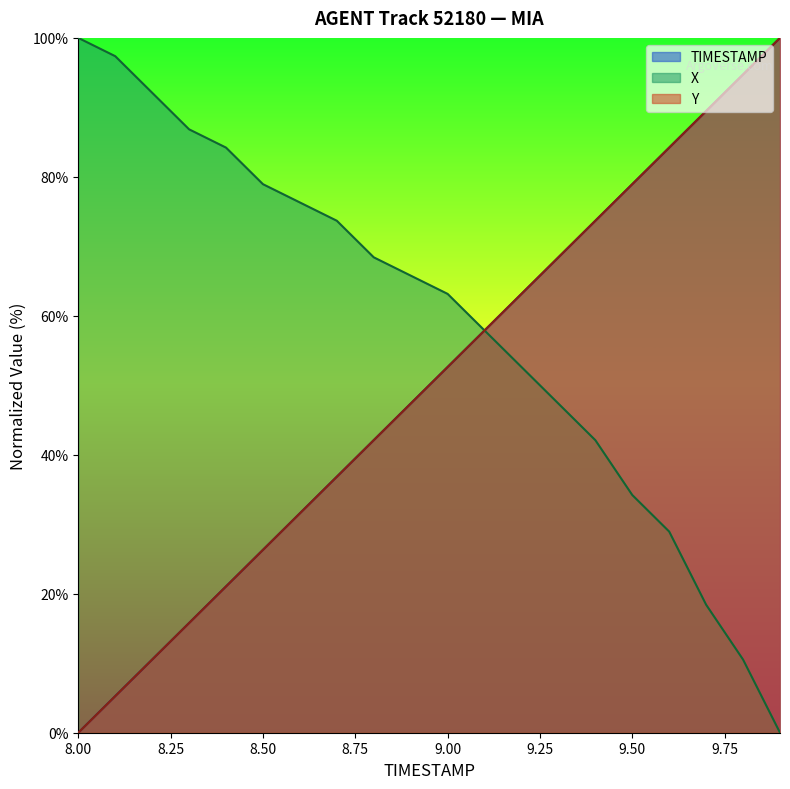

Read the TIMESTAMP value at 9.3.

68.4